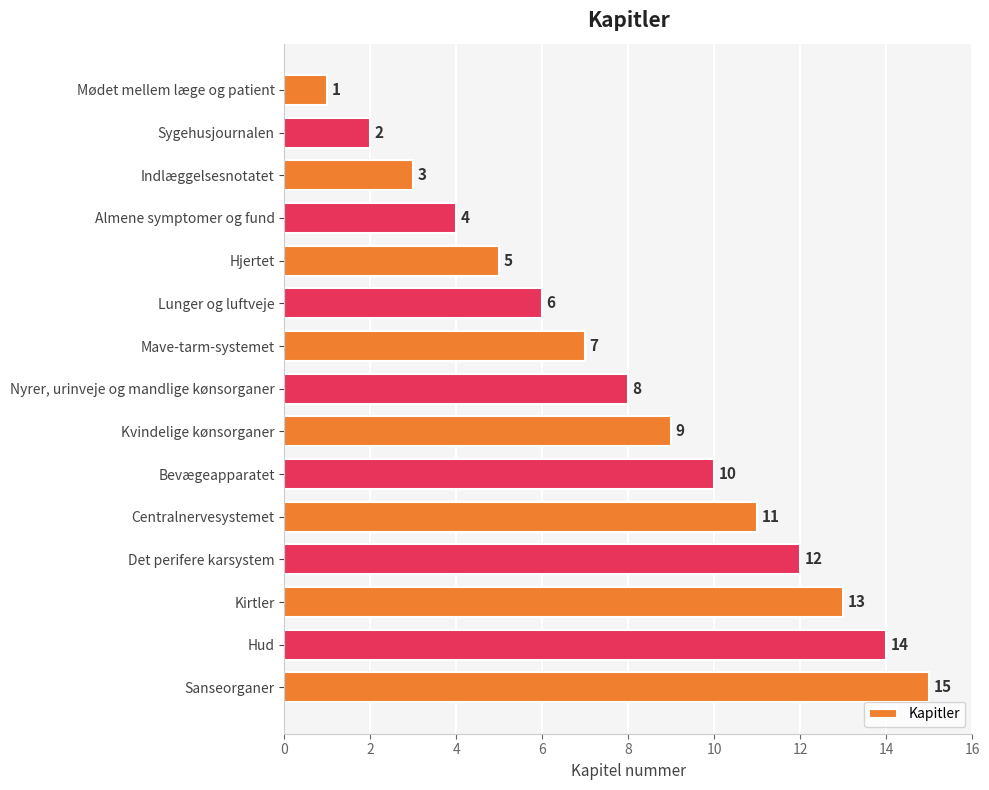

List the labels in order of value, largest first.

Sanseorganer, Hud, Kirtler, Det perifere karsystem, Centralnervesystemet, Bevægeapparatet, Kvindelige kønsorganer, Nyrer, urinveje og mandlige kønsorganer, Mave-tarm-systemet, Lunger og luftveje, Hjertet, Almene symptomer og fund, Indlæggelsesnotatet, Sygehusjournalen, Mødet mellem læge og patient